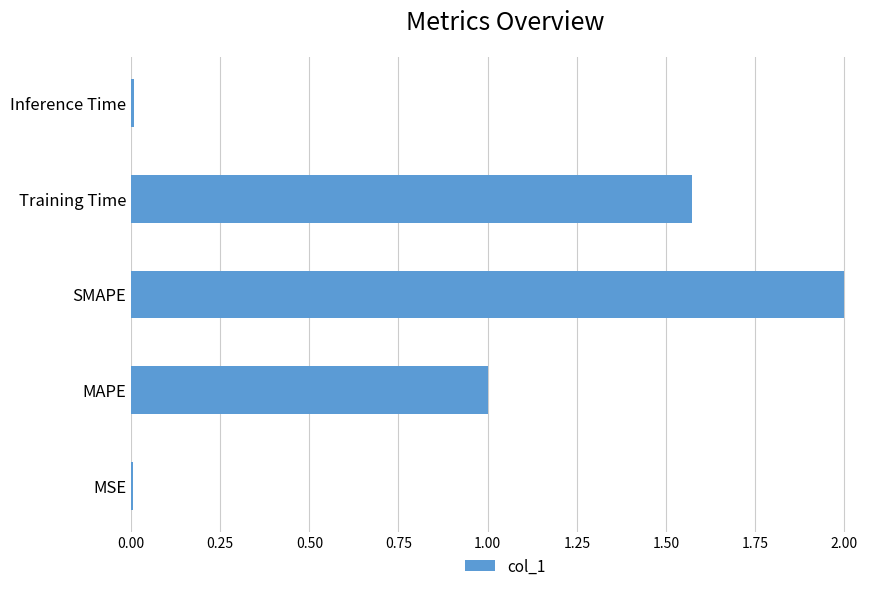

Read the value at SMAPE.

2.0